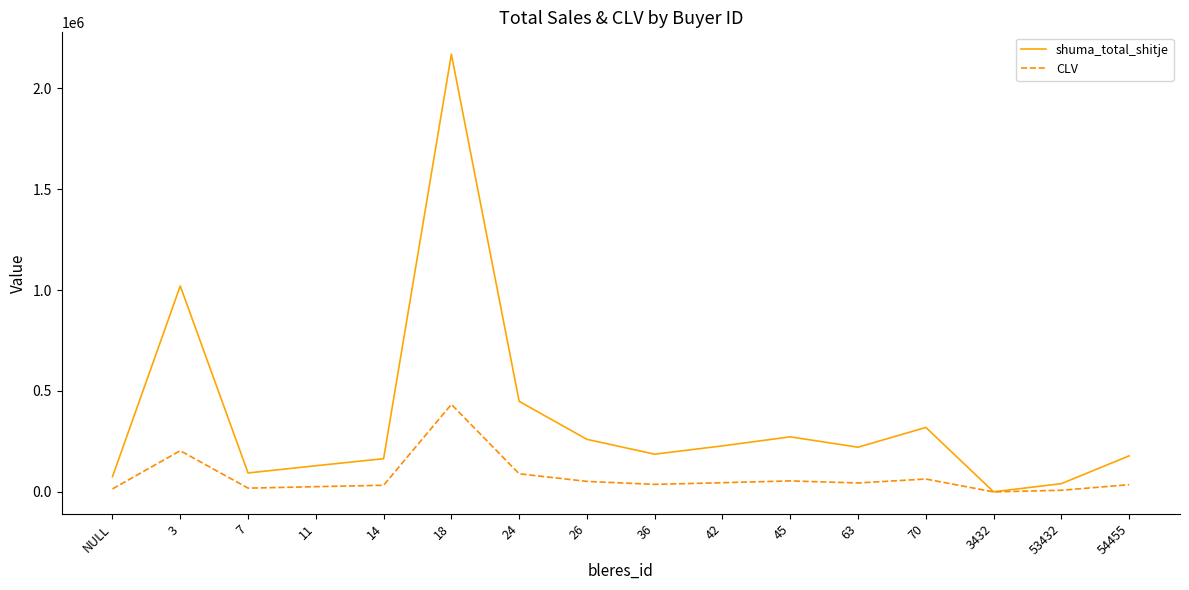

What position from the right is 63?

5